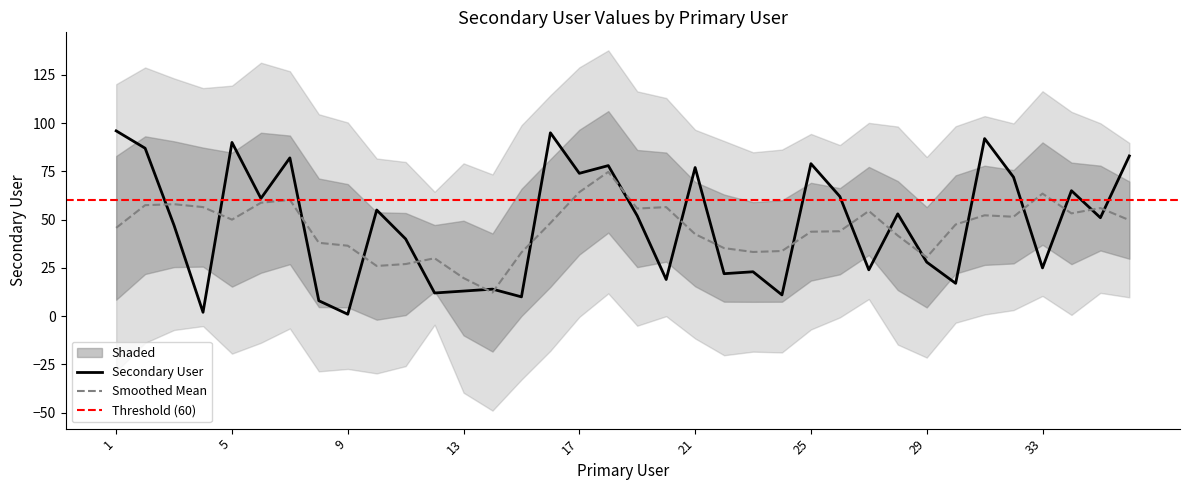

True or false: the data shows 87 at 2.

True